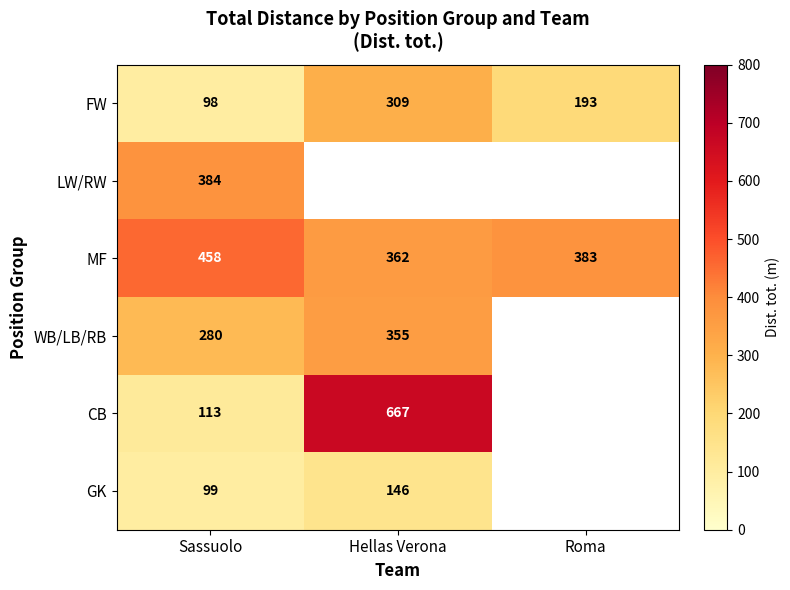

Which has a higher value, Roma or Hellas Verona?

Hellas Verona